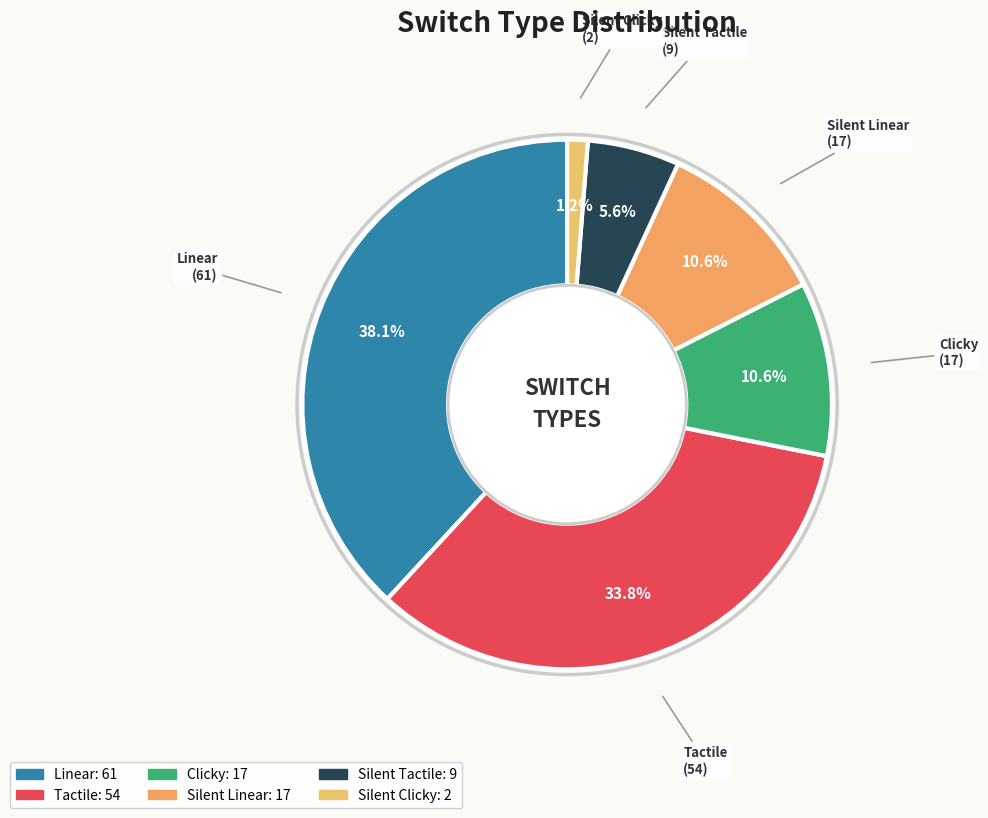

What is the largest slice in the pie chart?

Linear